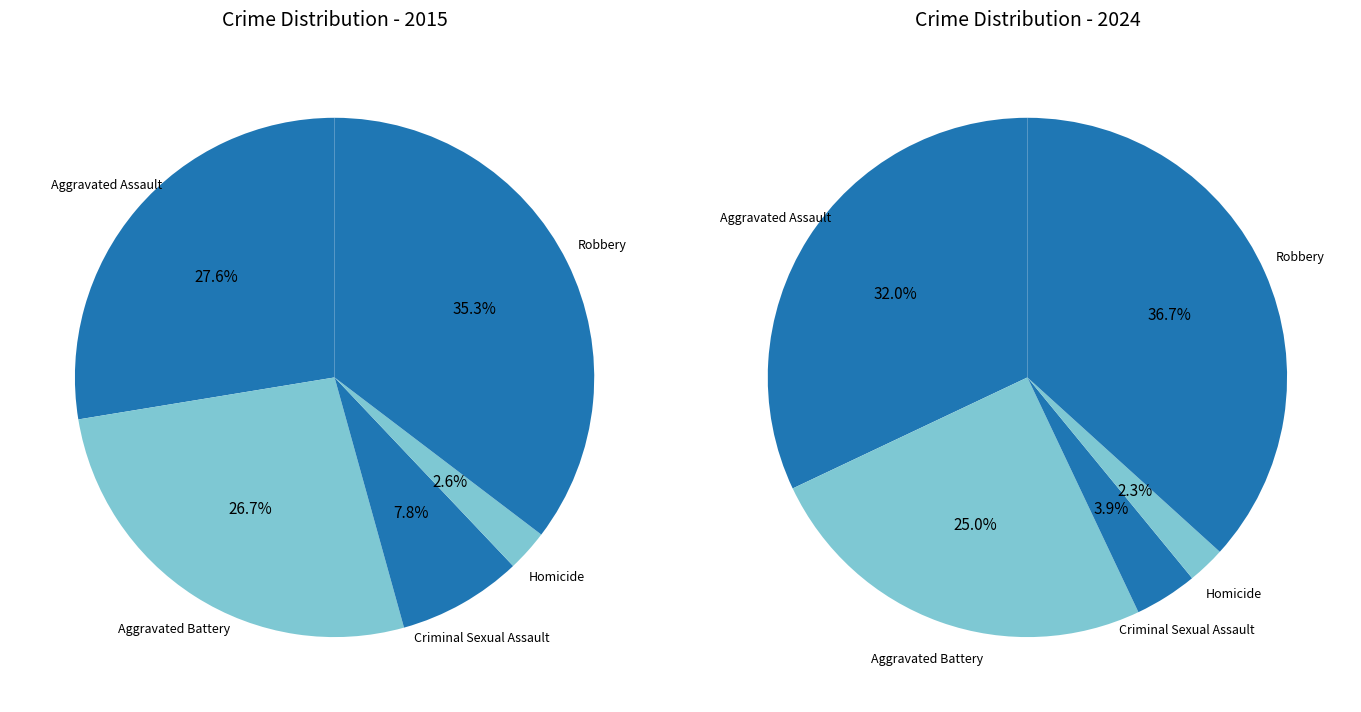

Is there a majority slice in this chart?

No